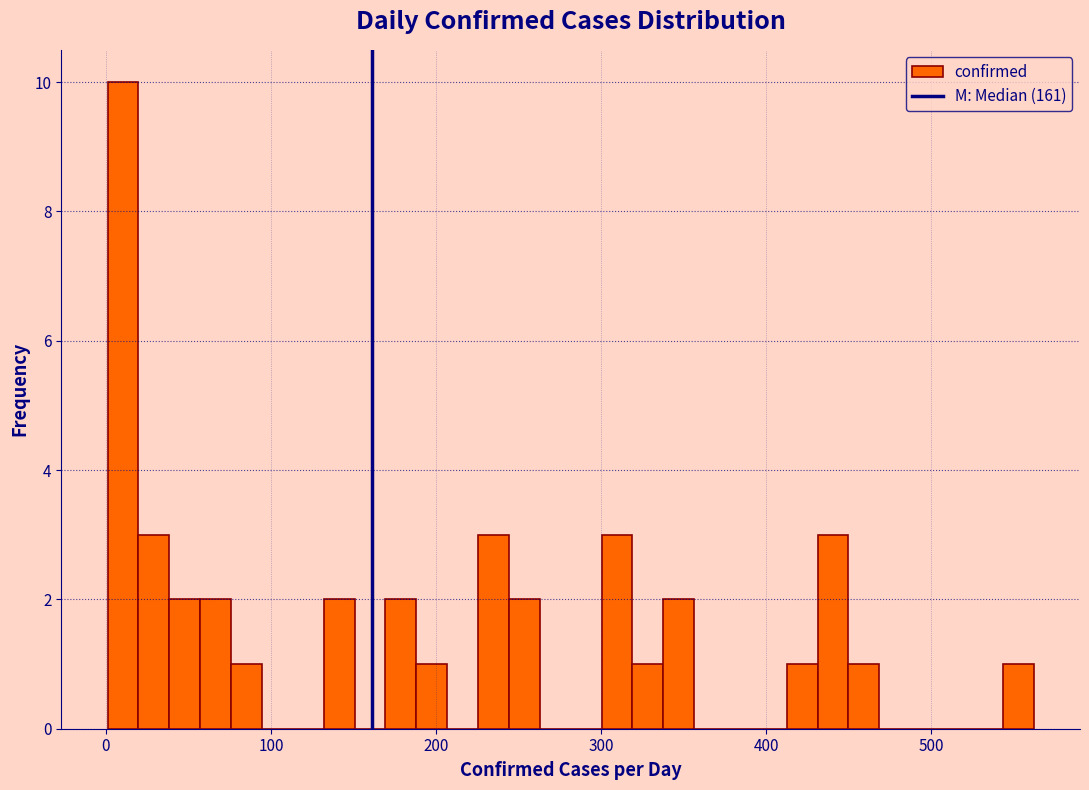

Read against the x-axis, roughly where is the centre of the tallest bar?

10